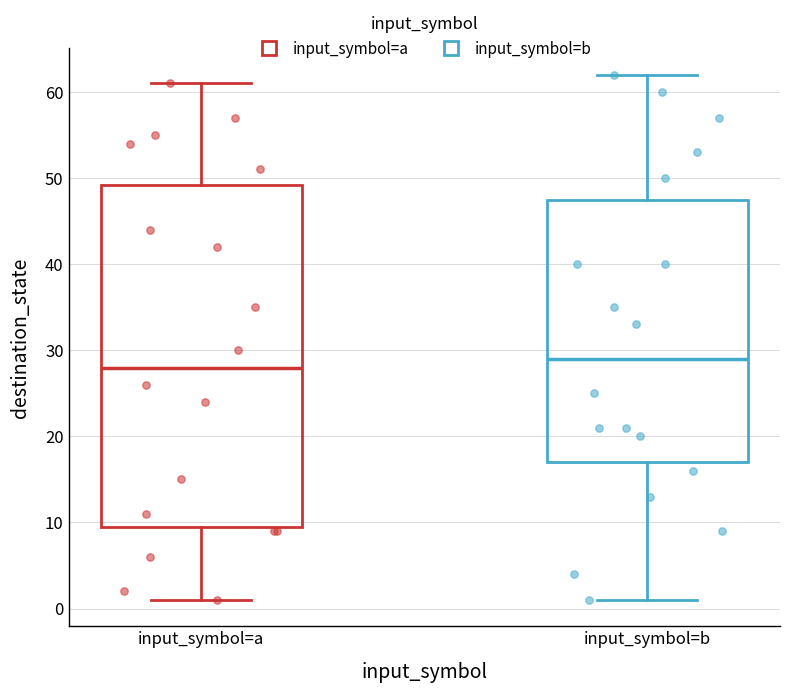

Reading left to right, read every box against the y-axis: the position of its median line, the range the box covers, and the ends of its whiskers. The values are not printed on the chart, so give them approximately, as read against the axis.

input_symbol=a: median 28, box 10 to 49, whiskers 1 to 61
input_symbol=b: median 29, box 17 to 48, whiskers 1 to 62